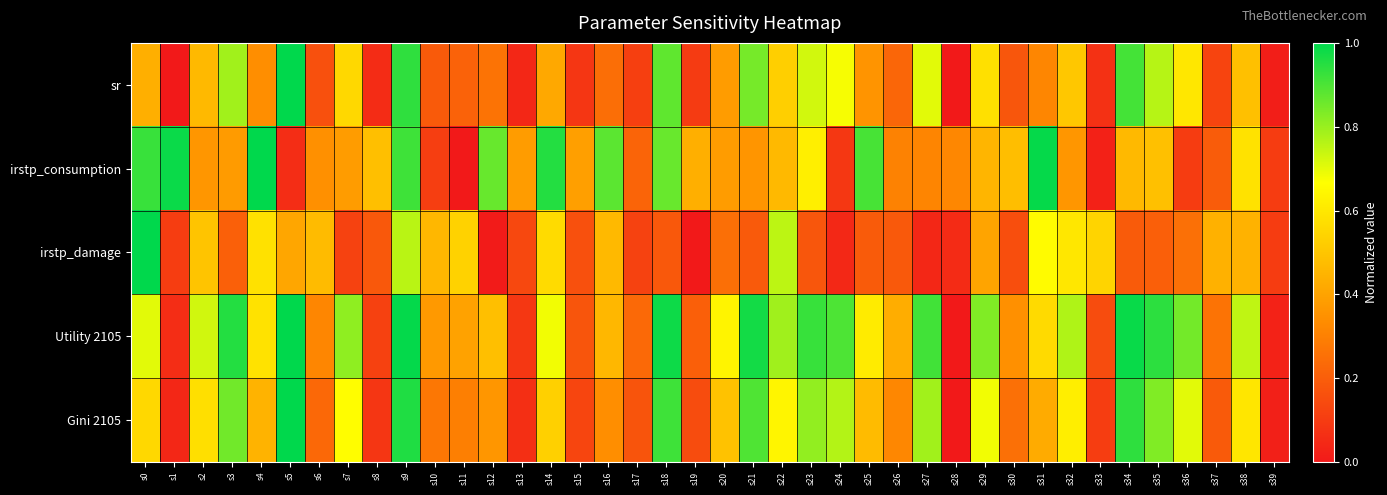

What is the total value across all series at s30?

1.4